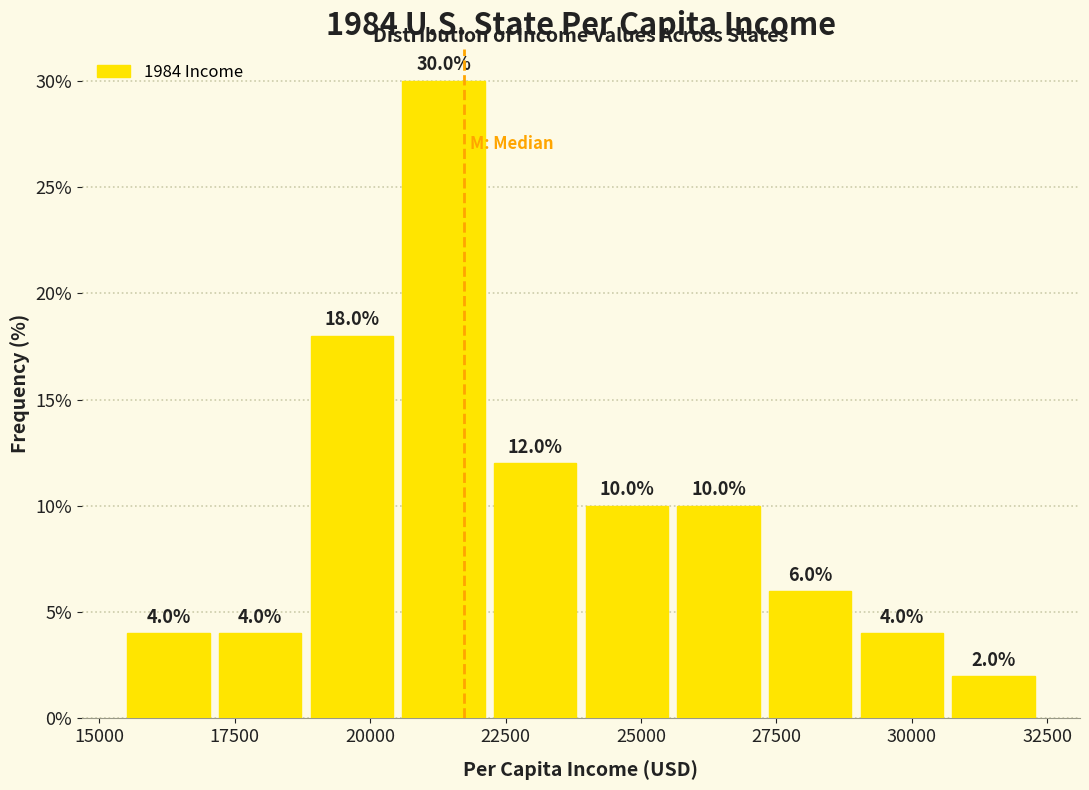

Read against the x-axis, roughly where is the centre of the tallest bar?

21500